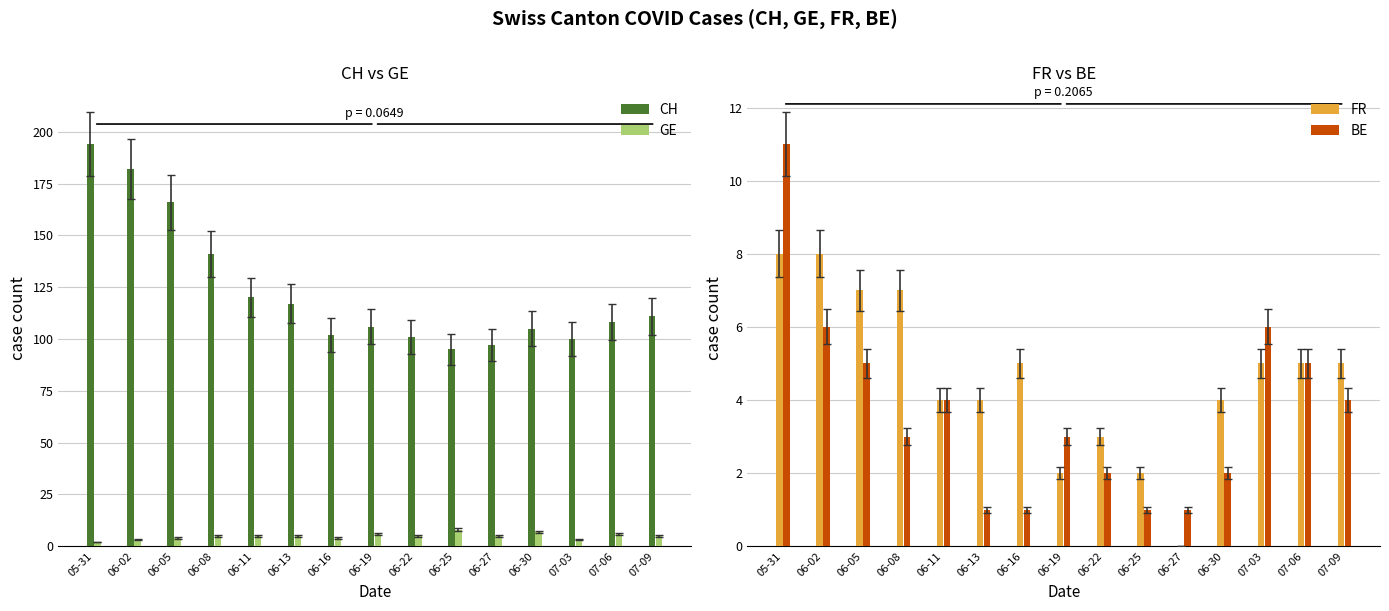

Reading right to left, list all the values displayed in this chart.

CH: 111	108	100	105	97	95	101	106	102	117	120	141	166	182	194
GE: 5	6	3	7	5	8	5	6	4	5	5	5	4	3	2
FR: 5	5	5	4	0	2	3	2	5	4	4	7	7	8	8
BE: 4	5	6	2	1	1	2	3	1	1	4	3	5	6	11